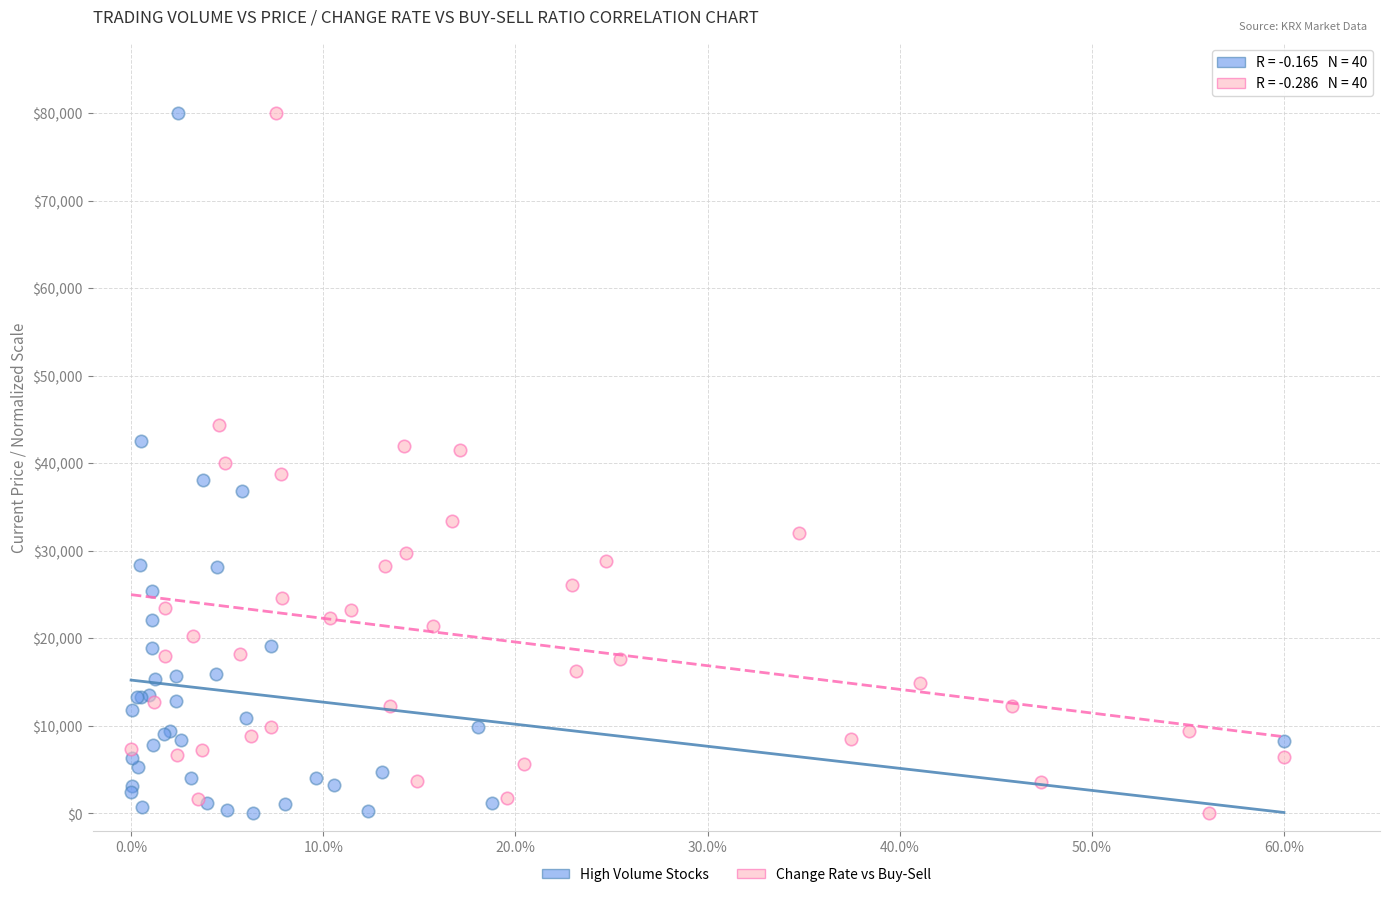

What are all the series names shown in the legend?

High Volume Stocks, Change Rate vs Buy-Sell